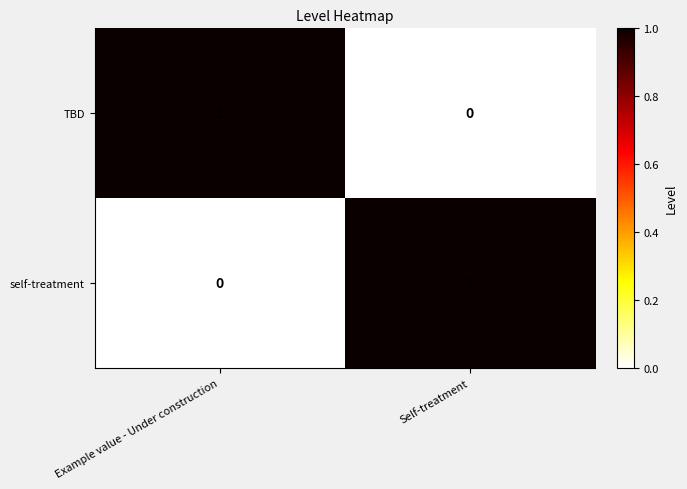

What is the difference between the self-treatment values at Self-treatment and Example value - Under construction?

1